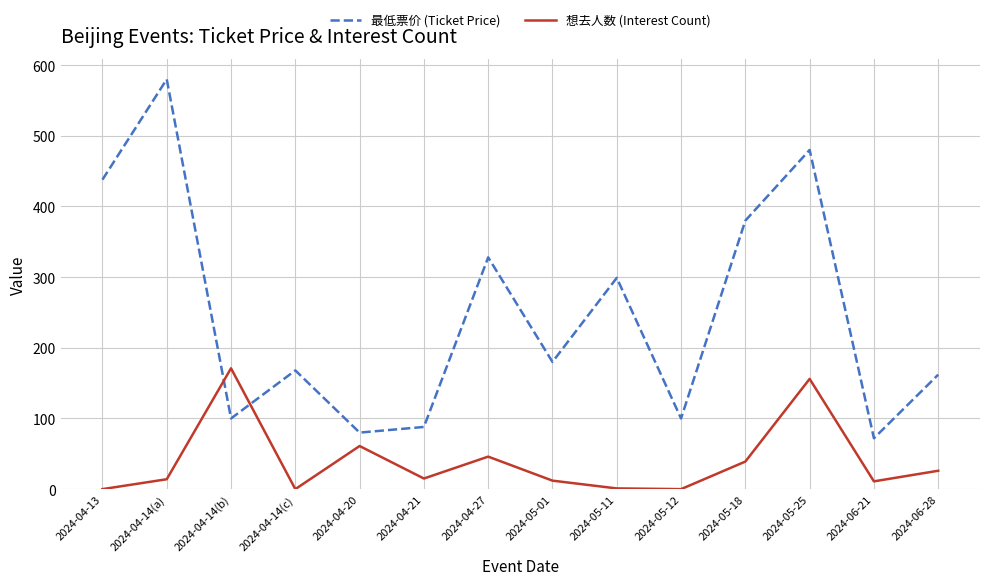

Which series has the largest total across all categories?

最低票价 (Ticket Price)